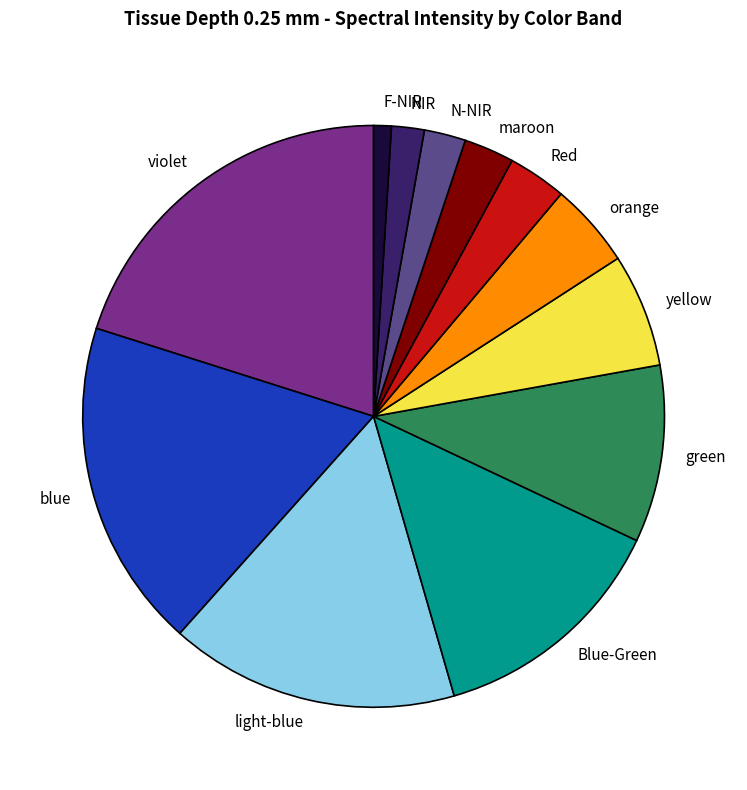

Which slice is the smallest?

F-NIR